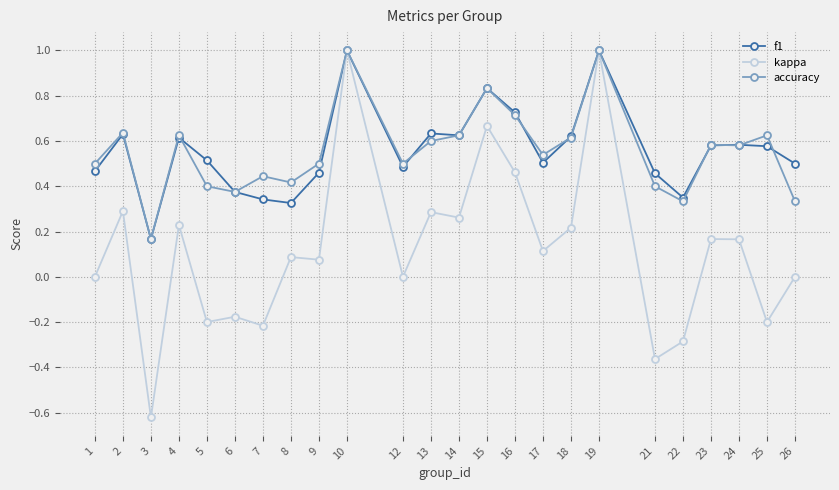

Which category has the lowest value across all series?

3